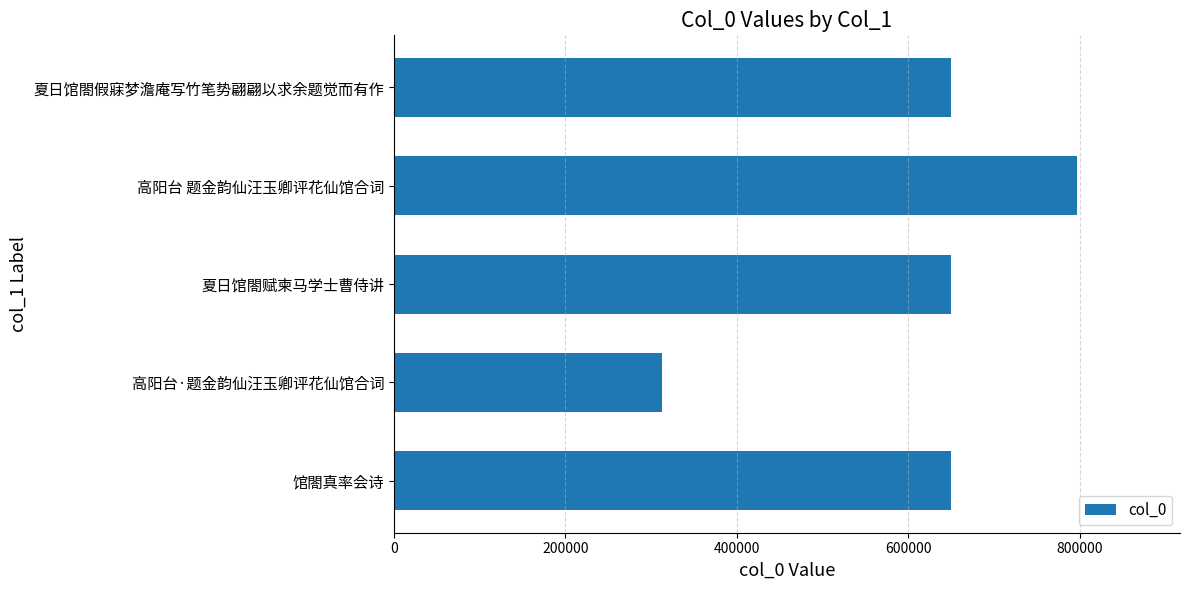

Which label corresponds to the smallest value in the chart?

高阳台·题金韵仙汪玉卿评花仙馆合词